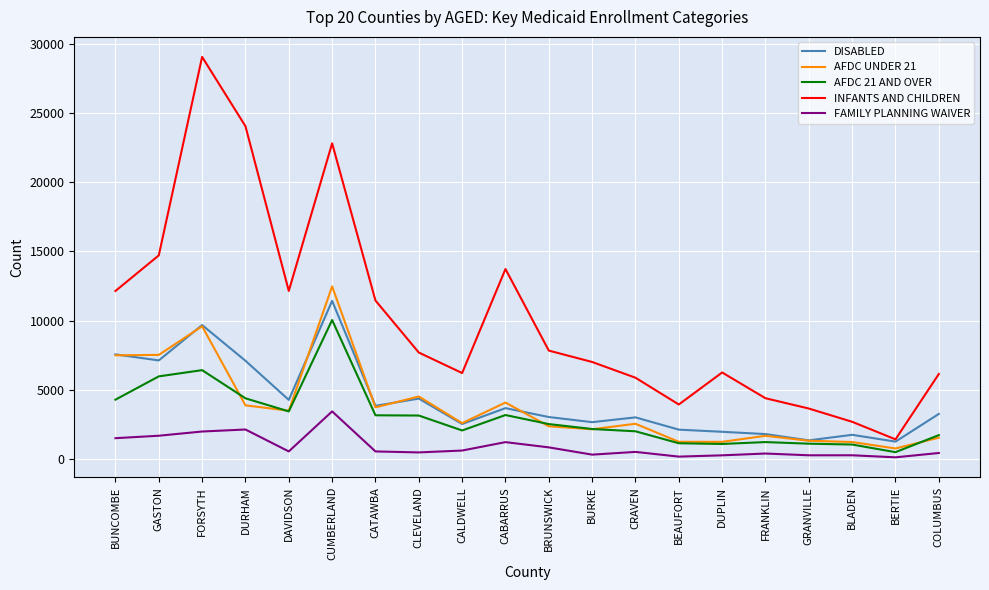

In FAMILY PLANNING WAIVER, how many points are lower than both neighbors (excluding endpoints)?

6